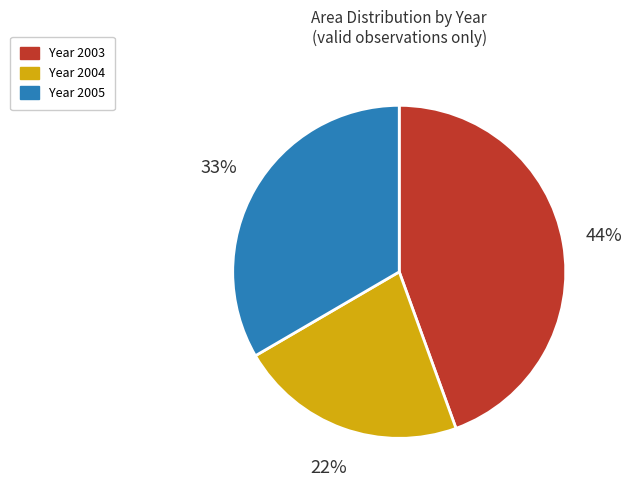

Is there a majority slice in this chart?

No